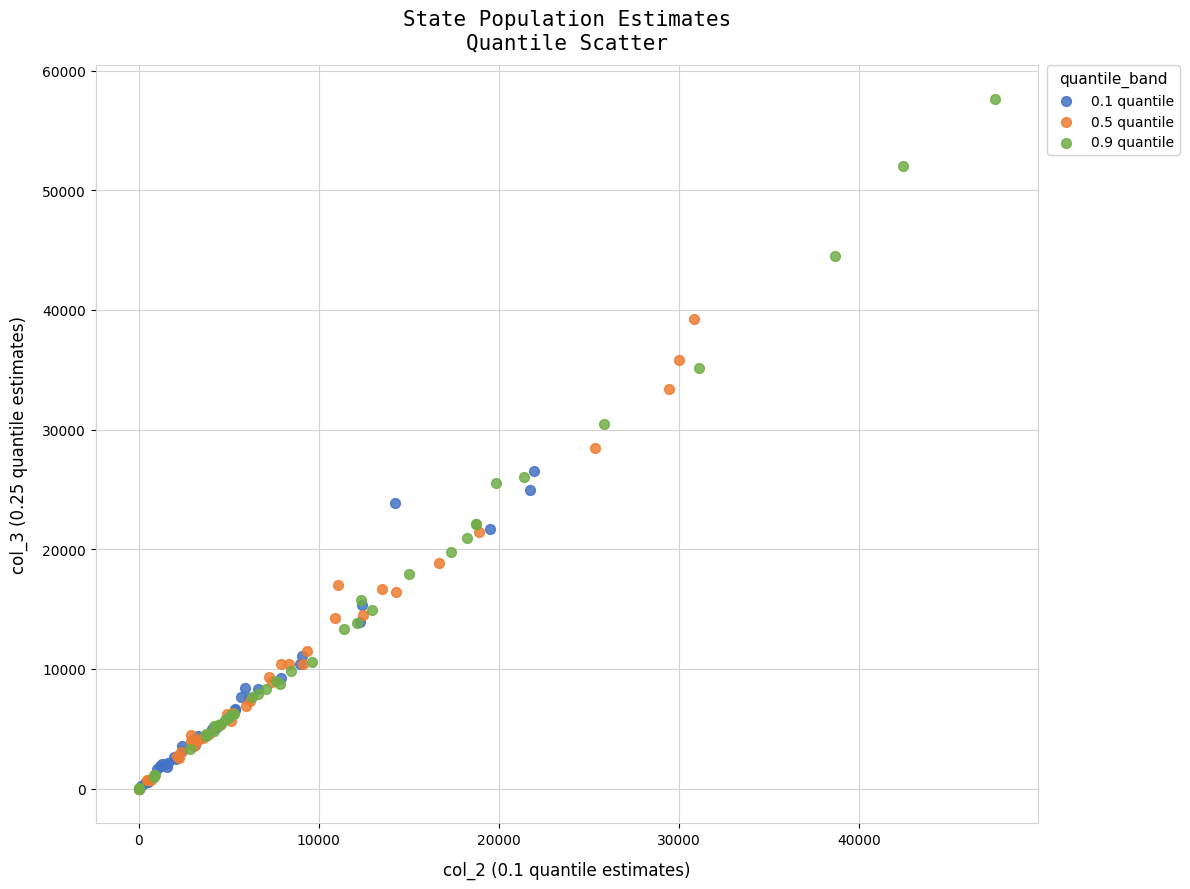

Which series reaches the maximum Y coordinate?

0.9 quantile